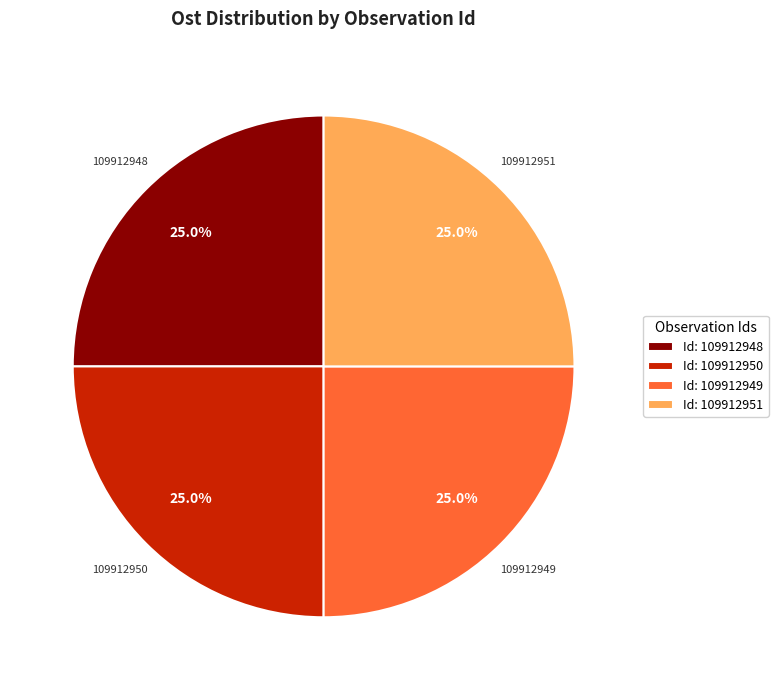

How many slices are in this pie chart?

4